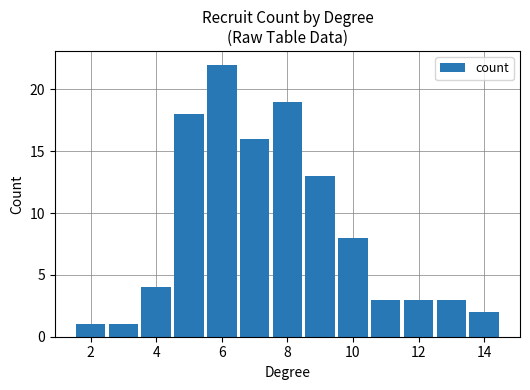

How many categories are shown in the chart?

13